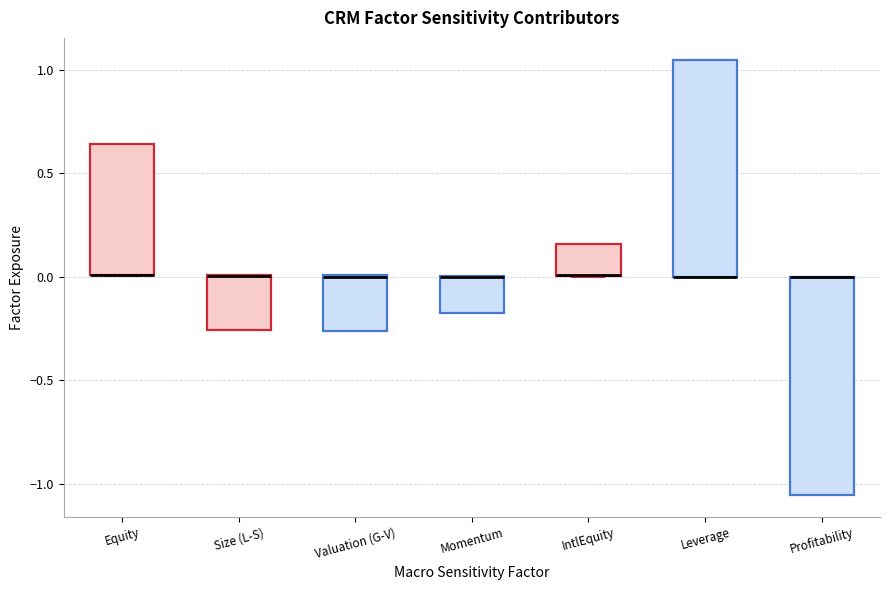

Reading left to right, read every box against the y-axis: the position of its median line, the range the box covers, and the ends of its whiskers. The values are not printed on the chart, so give them approximately, as read against the axis.

Equity: median 0.00 (drawn on the box's lower edge), box 0.00 to 0.65, whiskers 0.00 to 0.65
Size (L-S): median 0.00 (drawn on the box's upper edge), box -0.25 to 0.00, whiskers -0.25 to 0.00
Valuation (G-V): median 0.00 (drawn on the box's upper edge), box -0.25 to 0.00, whiskers -0.25 to 0.00
Momentum: median 0.00 (drawn on the box's upper edge), box -0.15 to 0.00, whiskers -0.15 to 0.00
IntlEquity: median 0.00 (drawn on the box's lower edge), box 0.00 to 0.15, whiskers 0.00 to 0.15
Leverage: median 0.00 (drawn on the box's lower edge), box 0.00 to 1.05, whiskers 0.00 to 1.05
Profitability: median 0.00 (drawn on the box's upper edge), box -1.05 to 0.00, whiskers -1.05 to 0.00